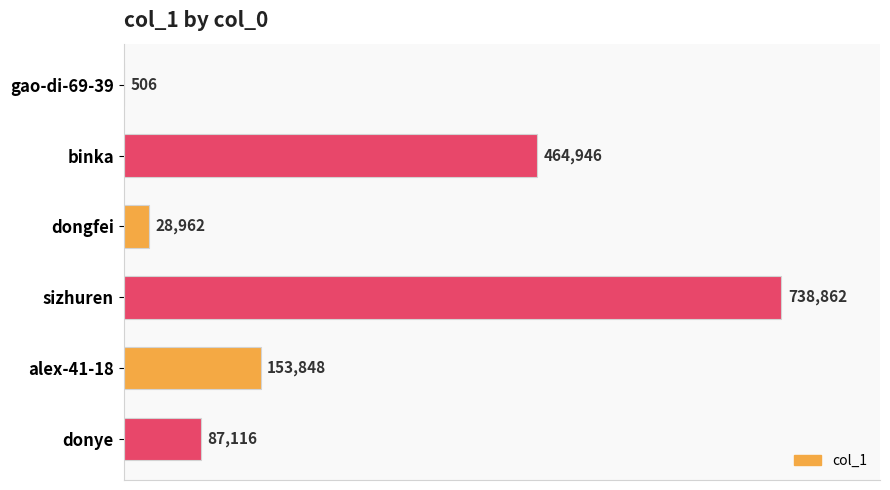

How many distinct data groups are displayed?

1